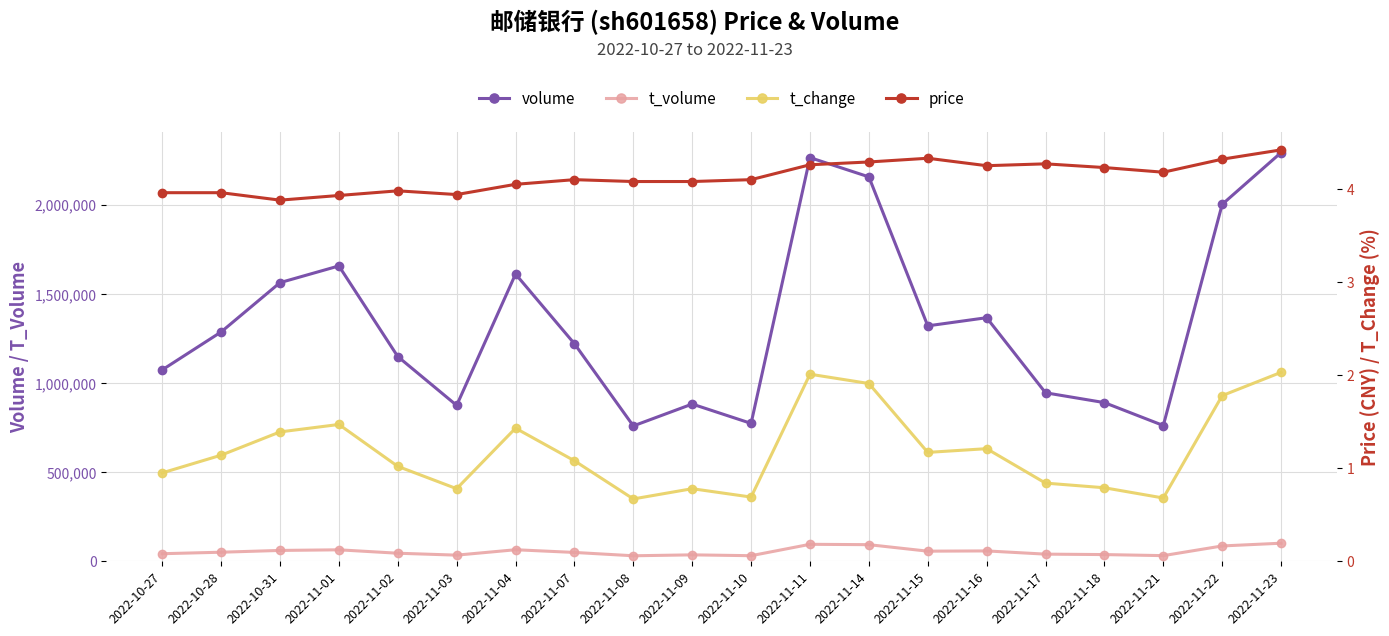

What is the minimum value shown in the chart?

0.7